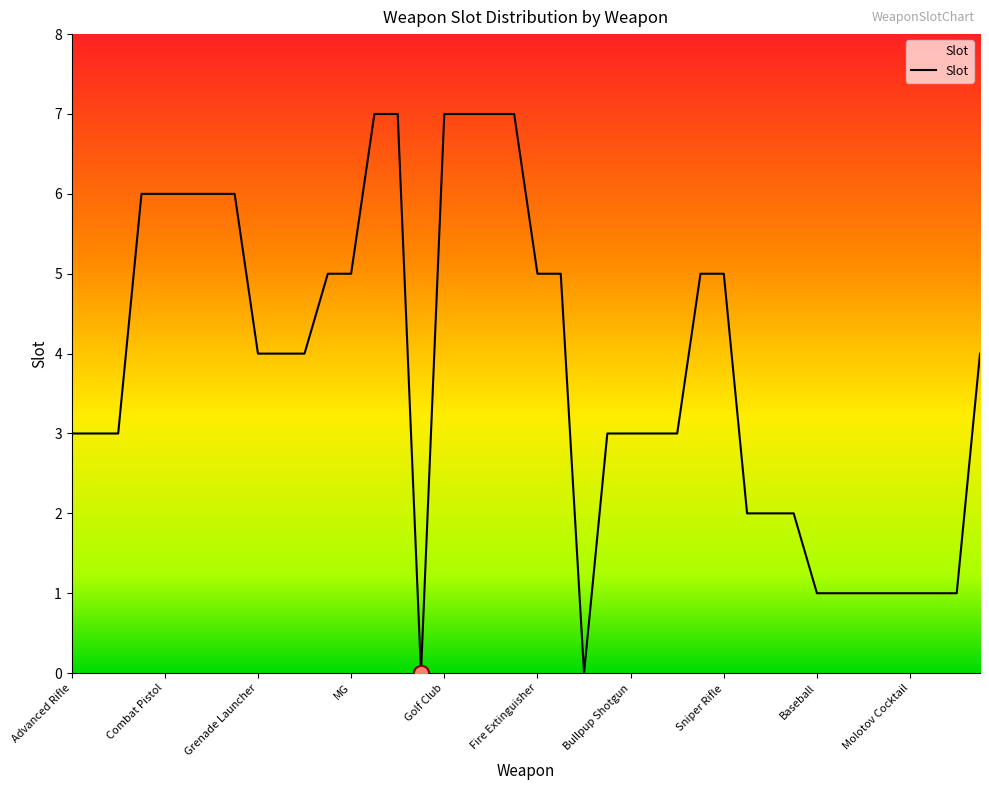

What is the greatest value displayed?

7